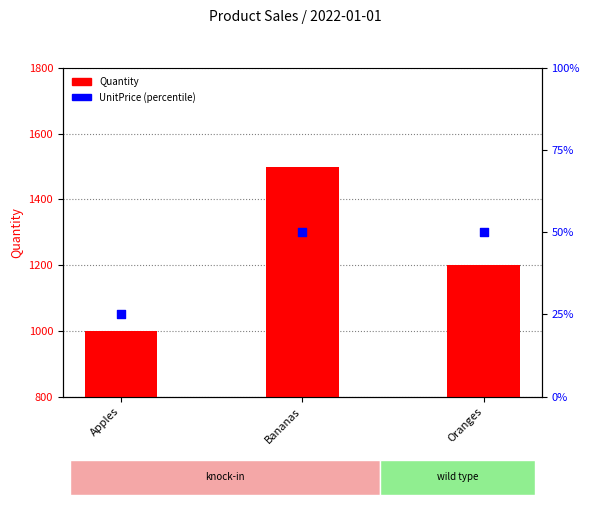

Which series has the largest total across all categories?

Quantity